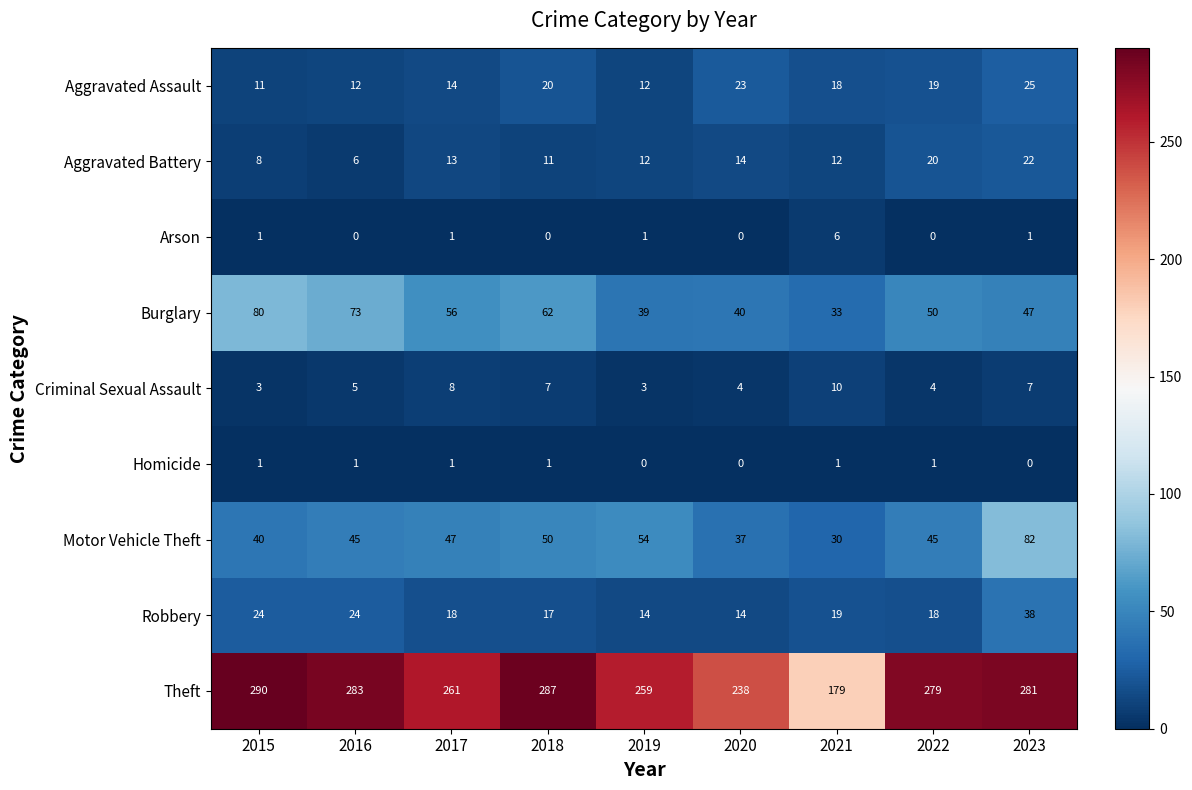

At which category is the sum across all series the highest?

2023